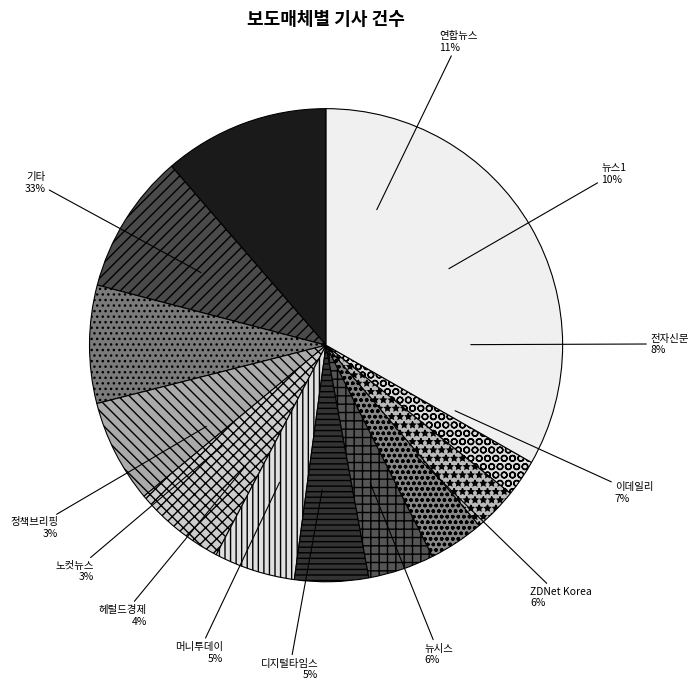

Which slice is the smallest?

정책브리핑